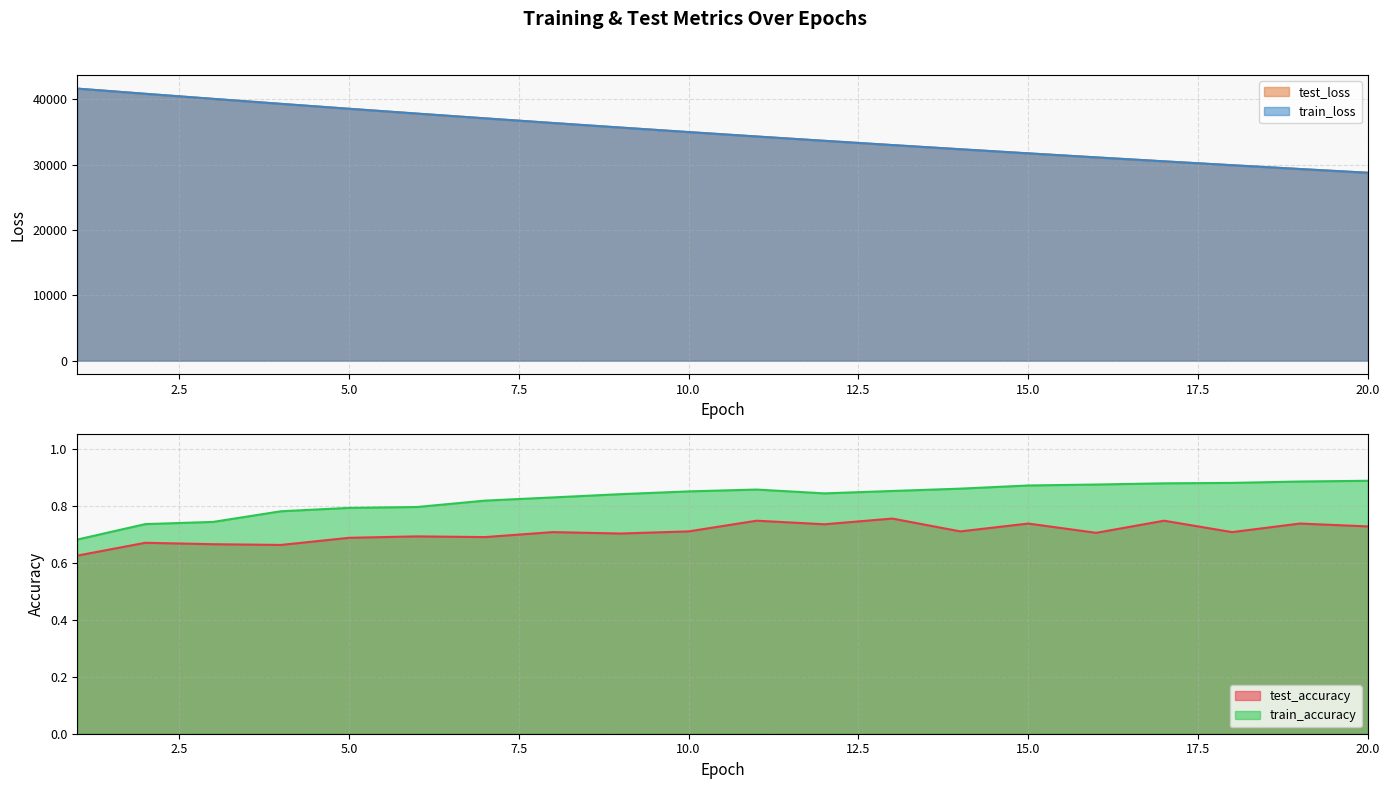

Which category has the highest value in the train_loss series?

1